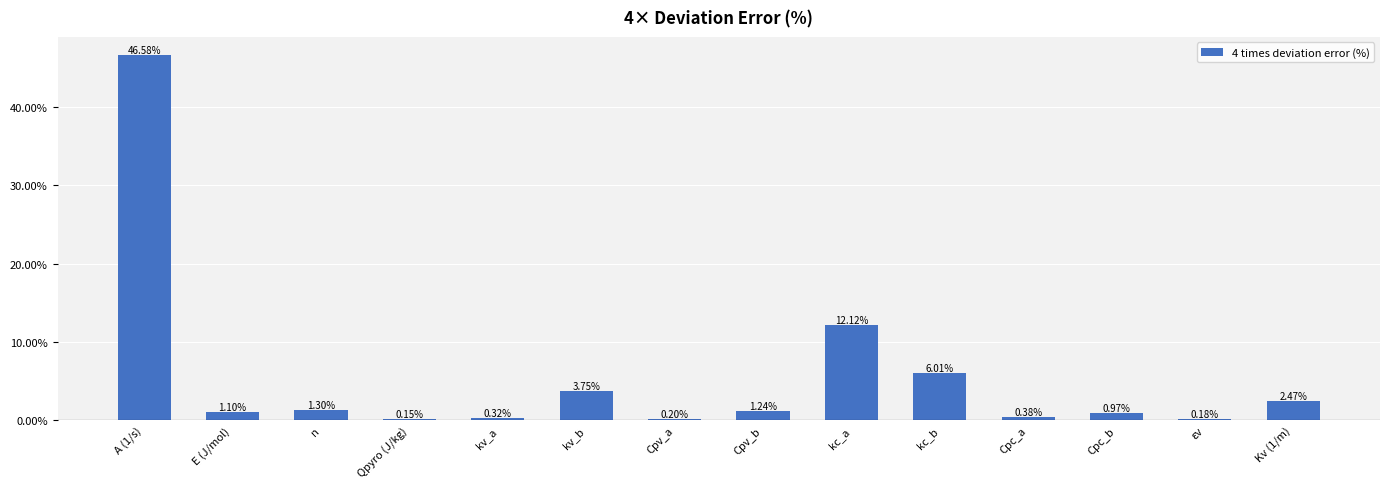

How many distinct data groups are displayed?

1